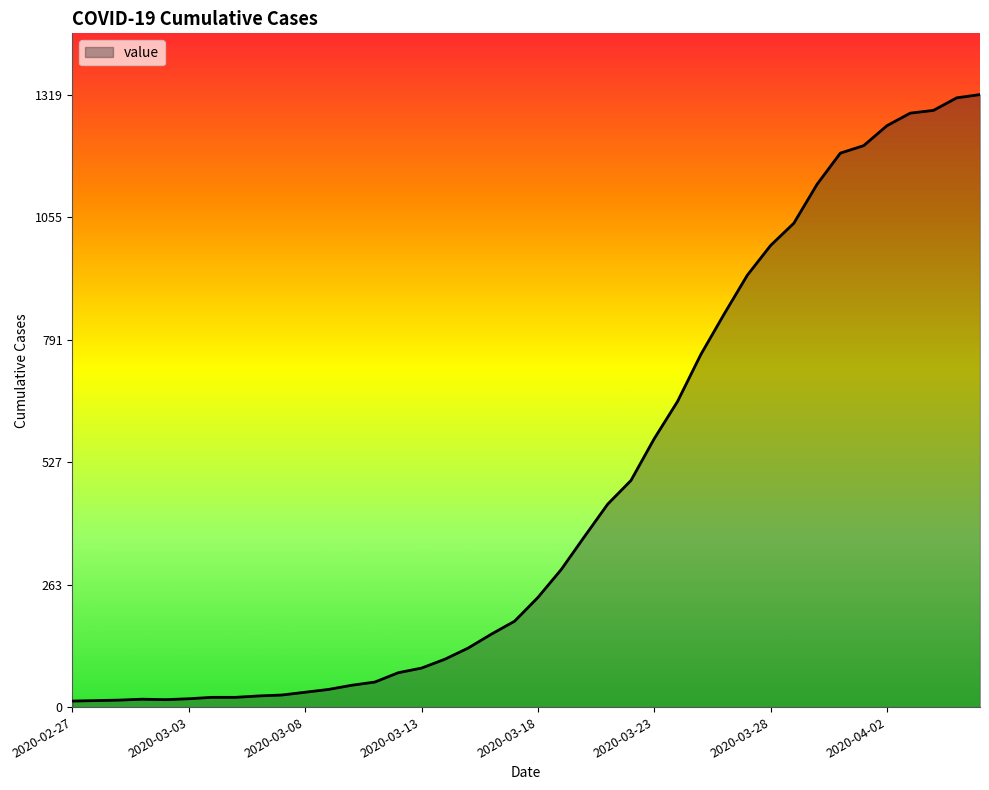

Does the chart display data point markers on the line(s)?

No